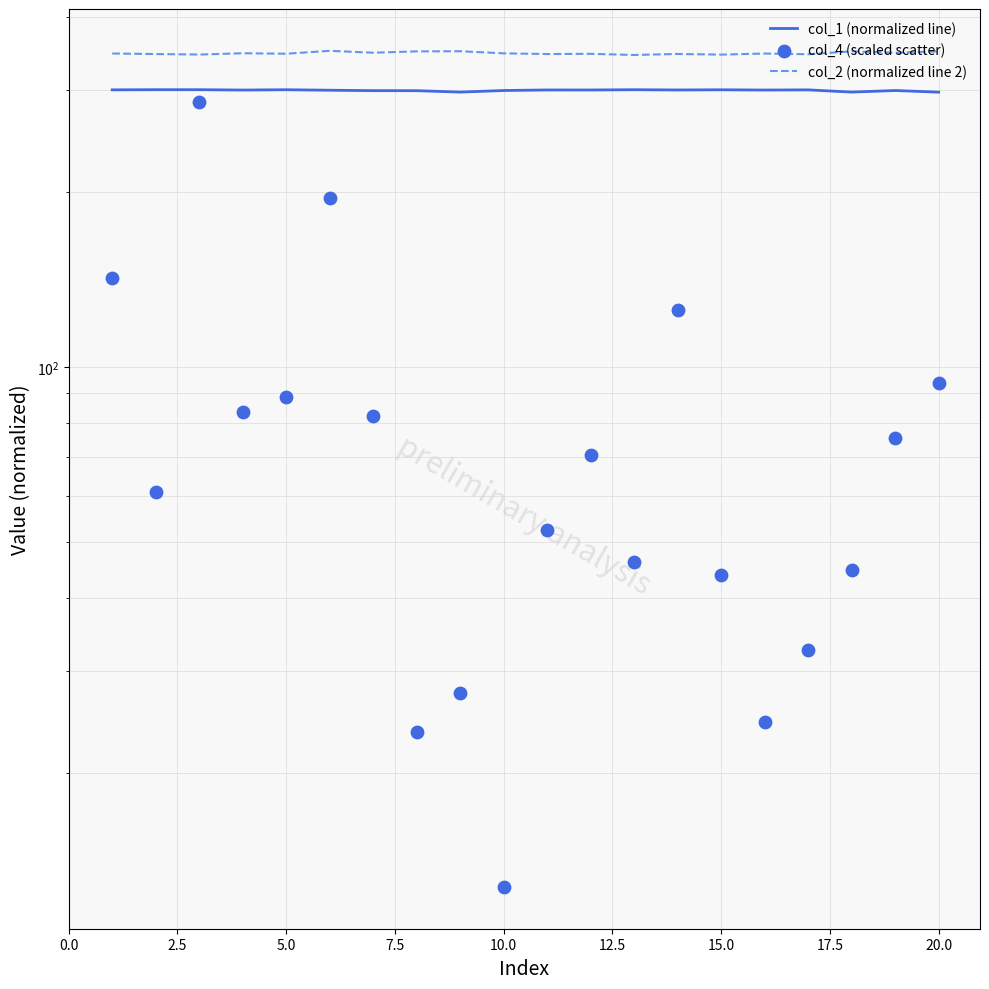

Which series reaches the minimum Y coordinate?

col_4 (scaled scatter)